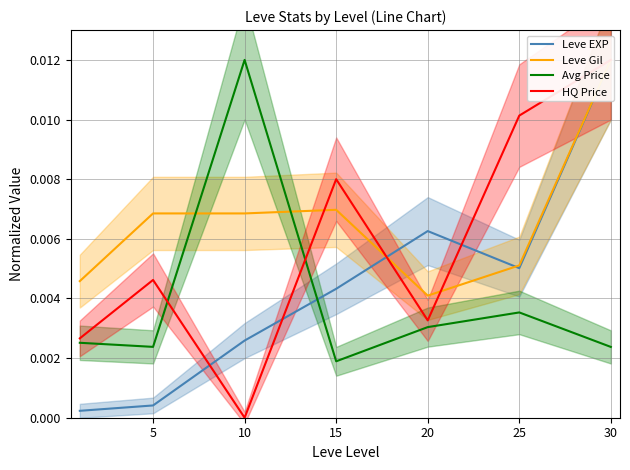

How many intersections are there between Leve EXP and currentAveragePrice?

1